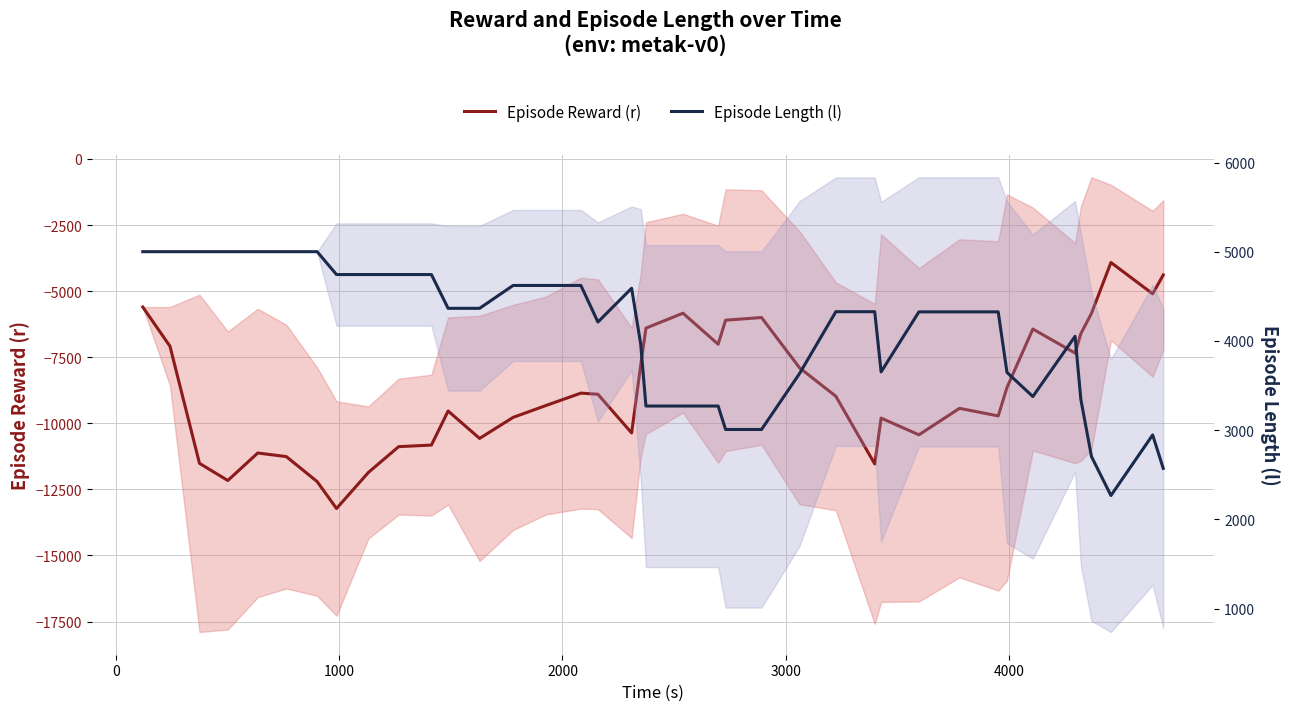

In Episode Reward (r), how many points are lower than both neighbors (excluding endpoints)?

10